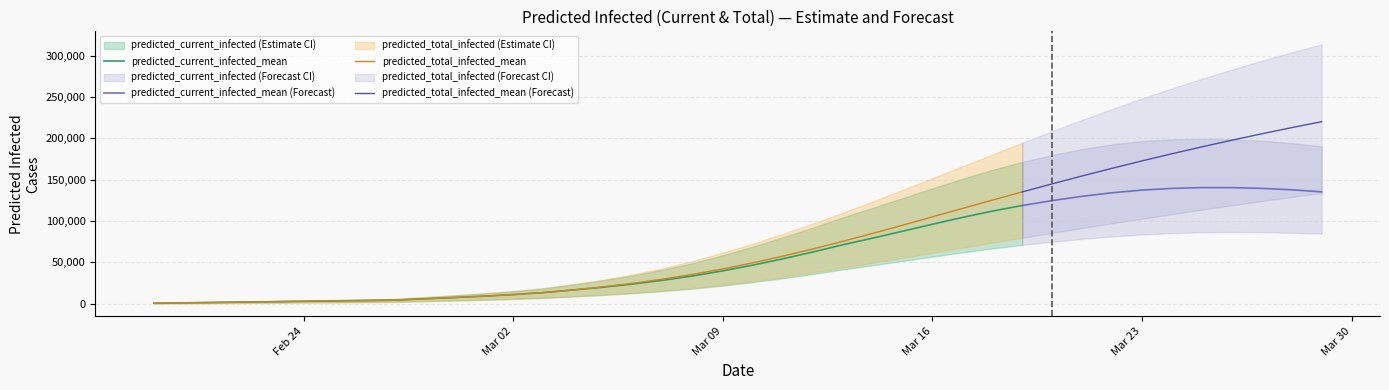

What is the value of the current_upper point at the 19th from the left?

49108